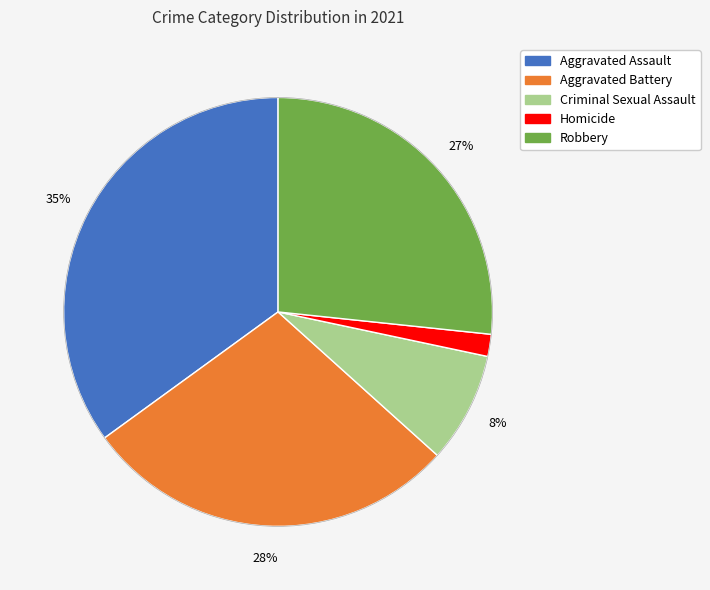

Which slice is the smallest?

Homicide